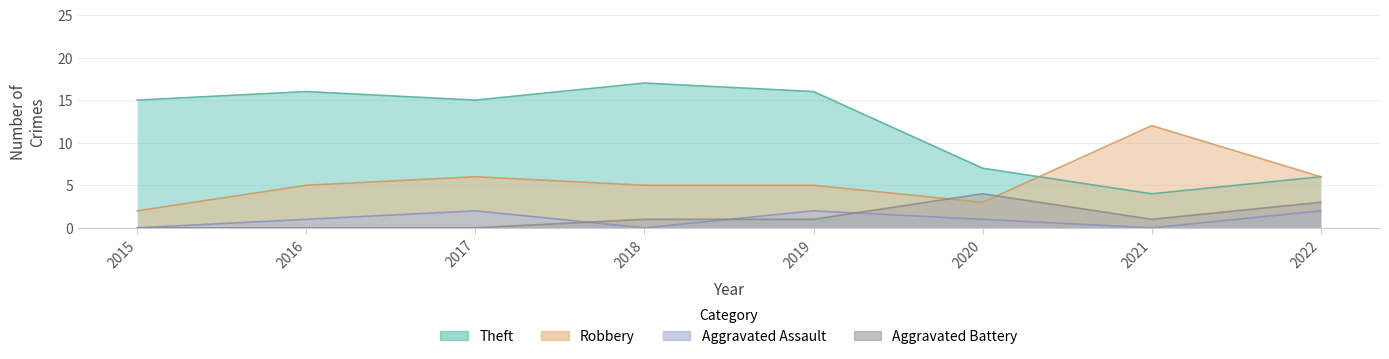

What is the total value across all series at 2017?

23